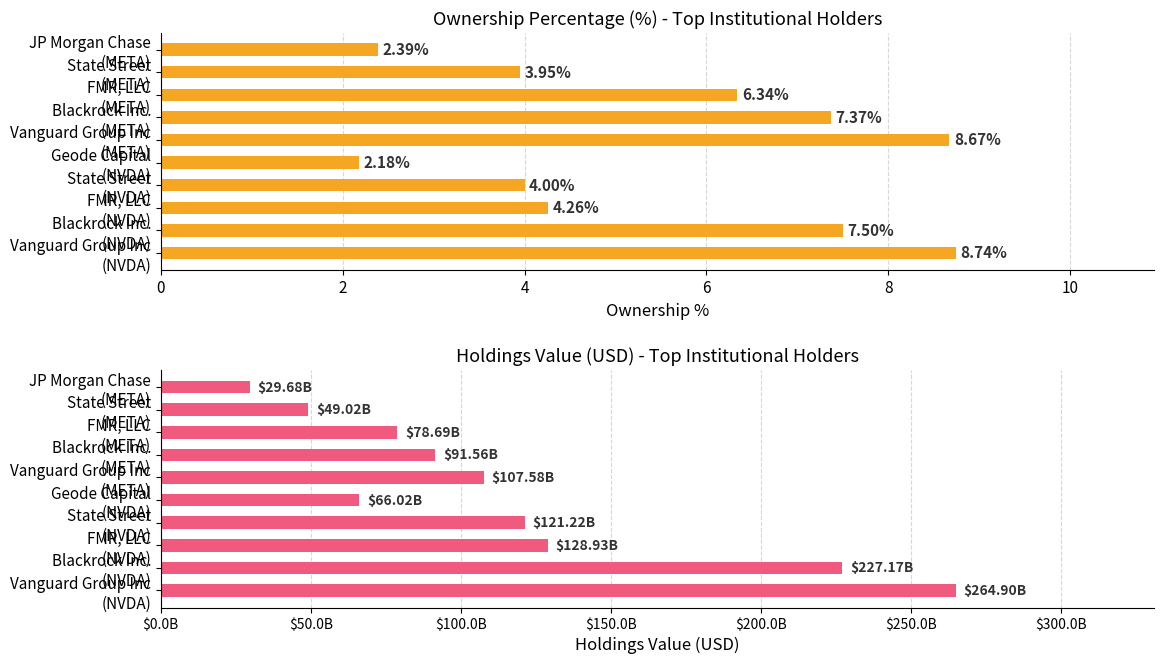

What is the sum of all pctg values?

55.4